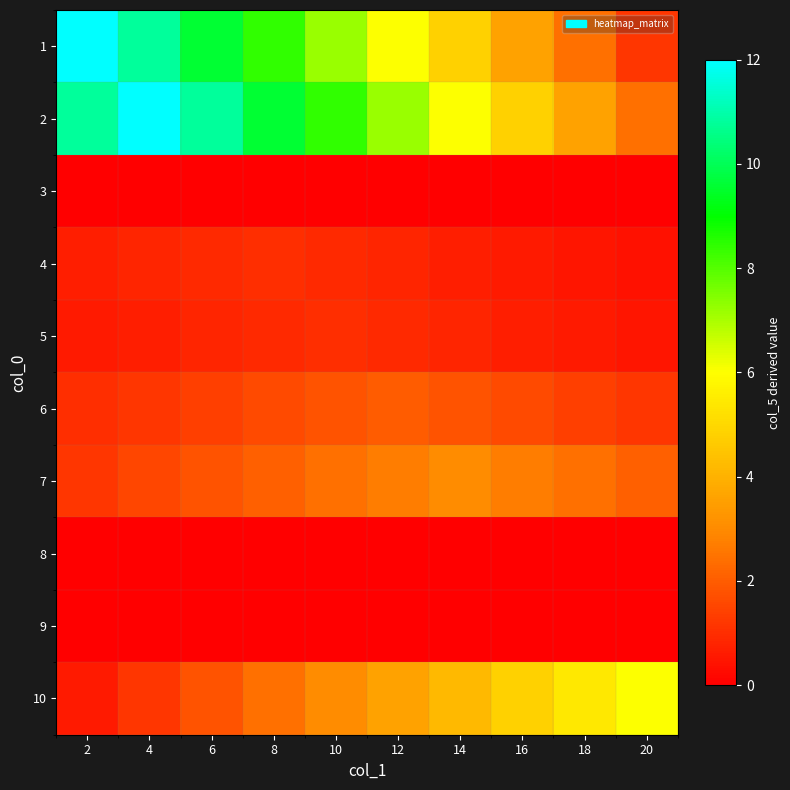

What is the difference between the highest and lowest values at 18?

5.4